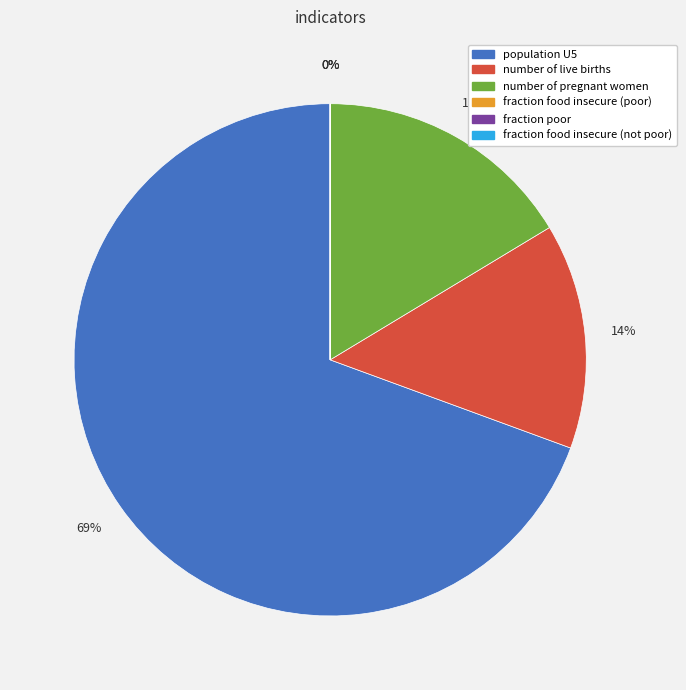

The fraction poor slice represents 1% of the pie. True or false?

False